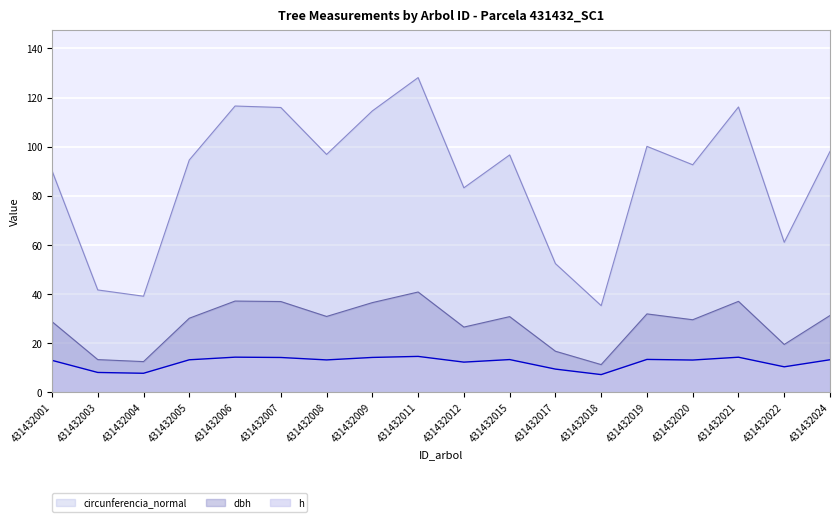

What is the difference between the maximum and minimum values in the h series?

7.4